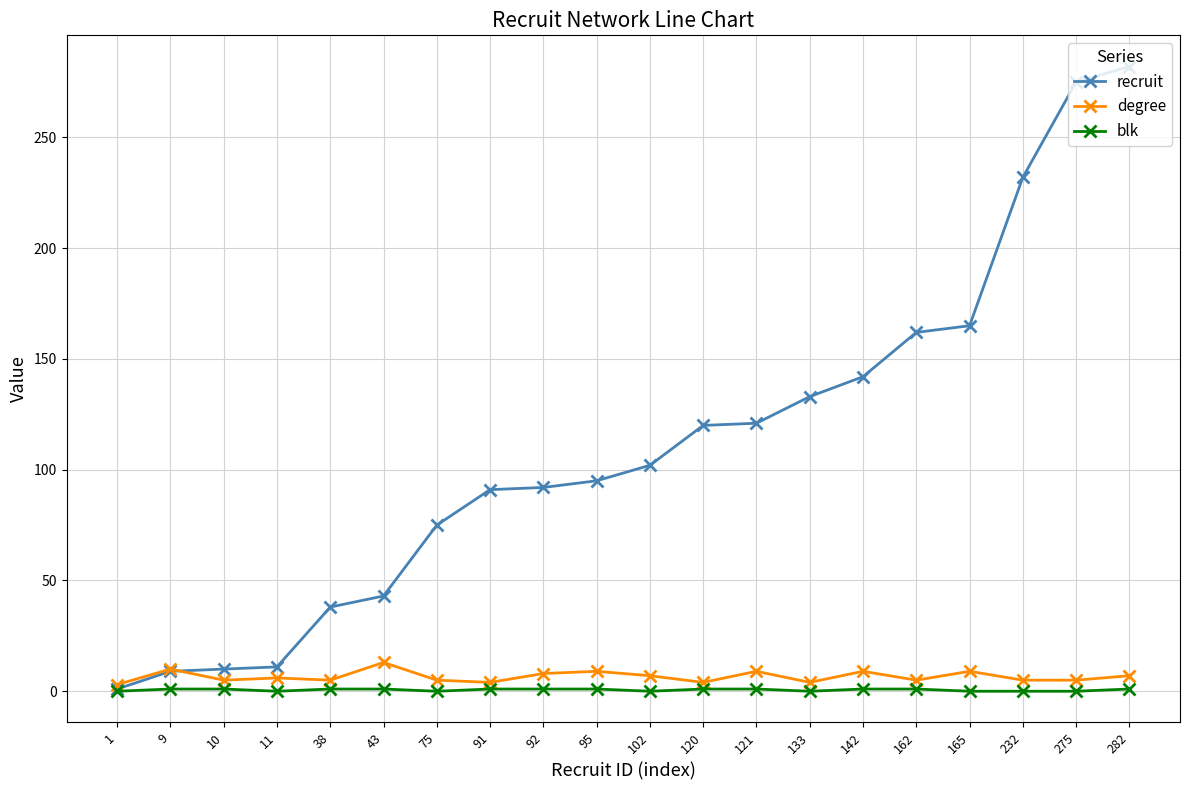

Which series changed the most between 75 and 232?

recruit